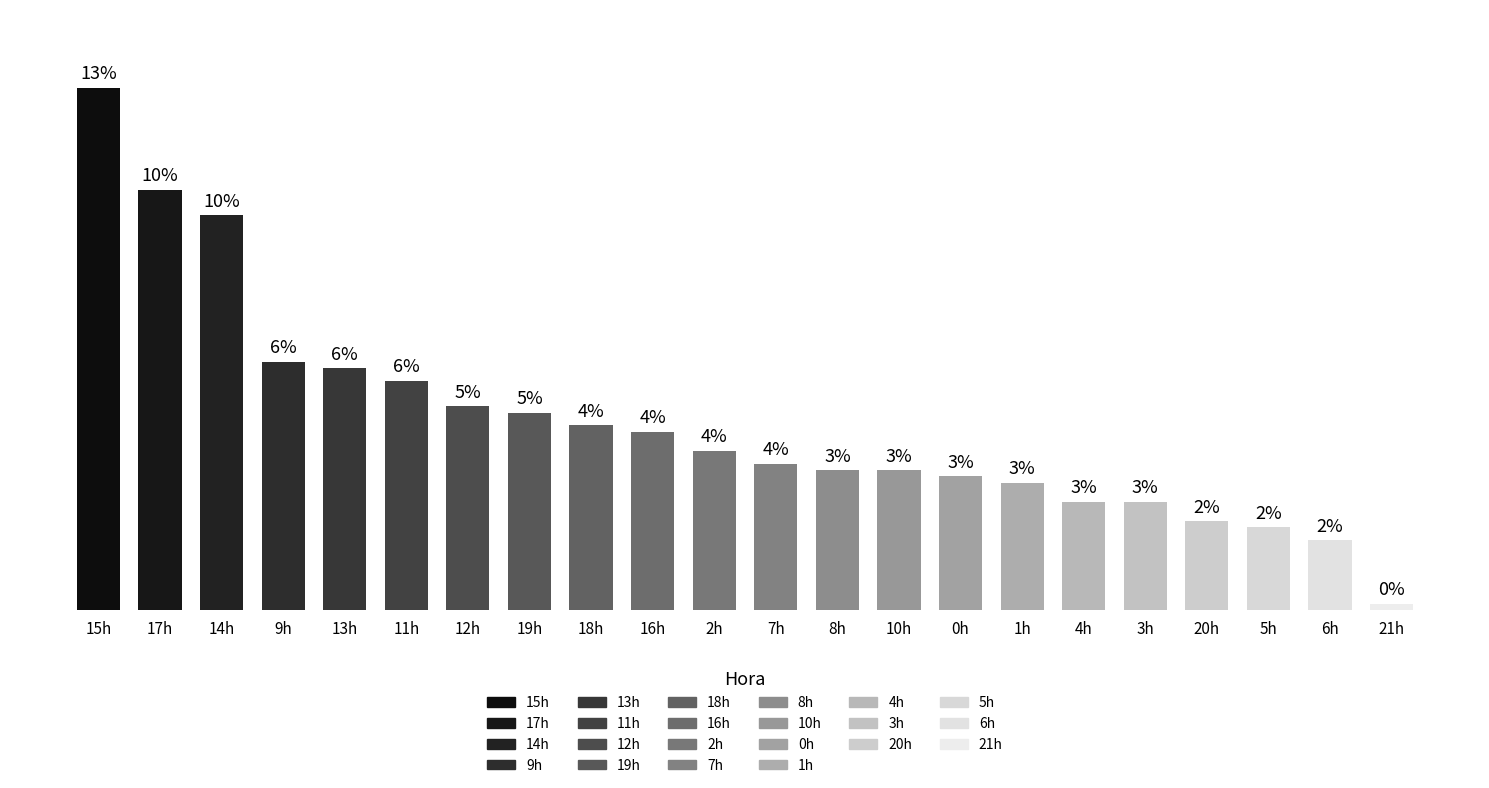

Approximately how many times larger is the value at 10h compared to 11h?

0.6